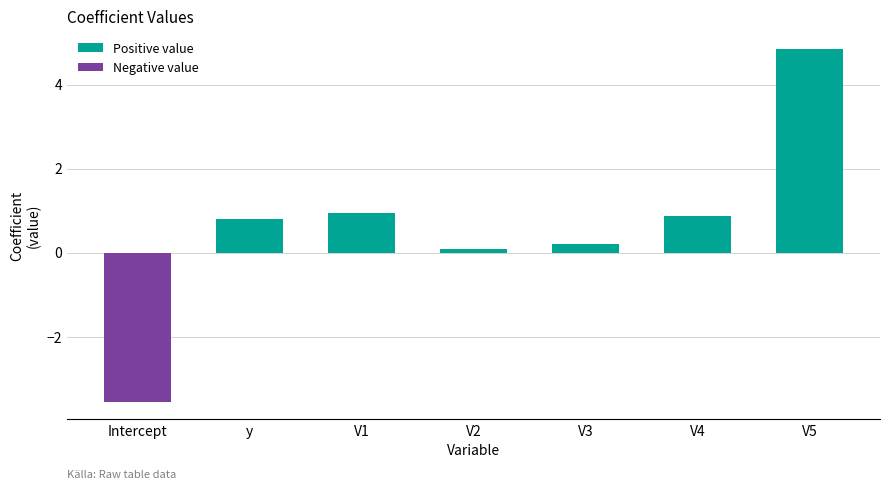

The chart shows a value of 3.4 at V5. True or false?

False